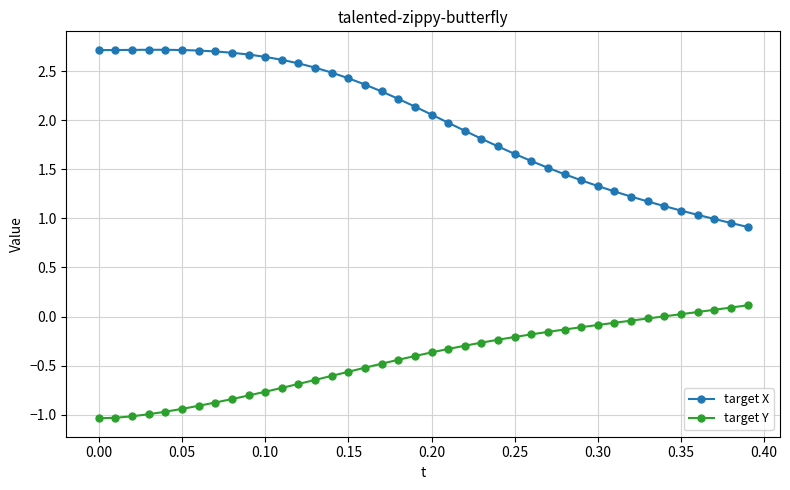

List the series in order of their peak value, lowest first.

target Y, target X